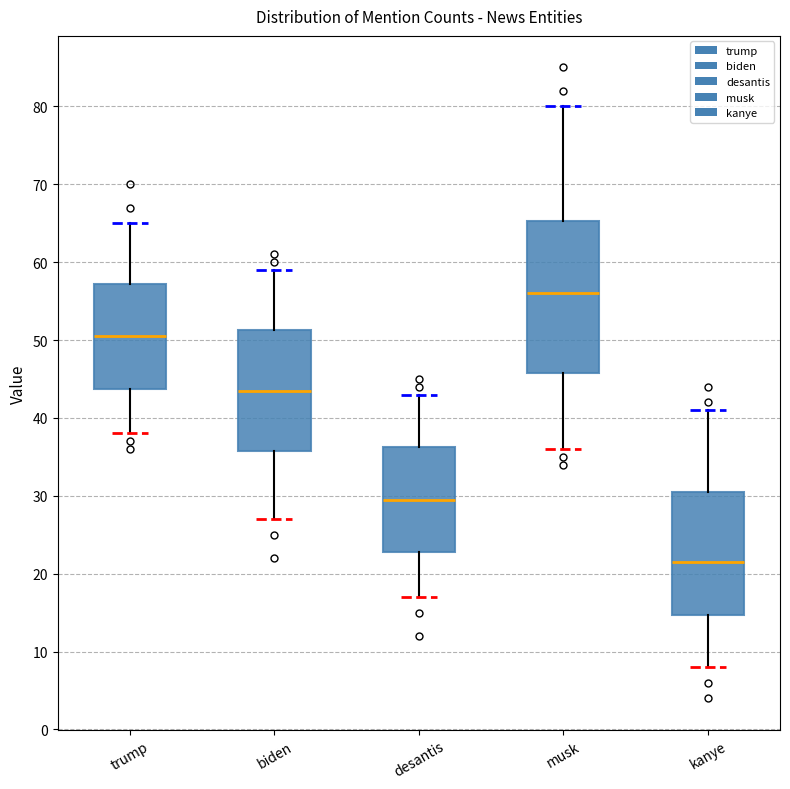

Reading left to right, read every box against the y-axis: the position of its median line, the range the box covers, and the ends of its whiskers. The values are not printed on the chart, so give them approximately, as read against the axis.

trump: median 51, box 44 to 57, whiskers 38 to 65
biden: median 44, box 36 to 51, whiskers 27 to 59
desantis: median 30, box 23 to 36, whiskers 17 to 43
musk: median 56, box 46 to 65, whiskers 36 to 80
kanye: median 22, box 15 to 31, whiskers 8 to 41